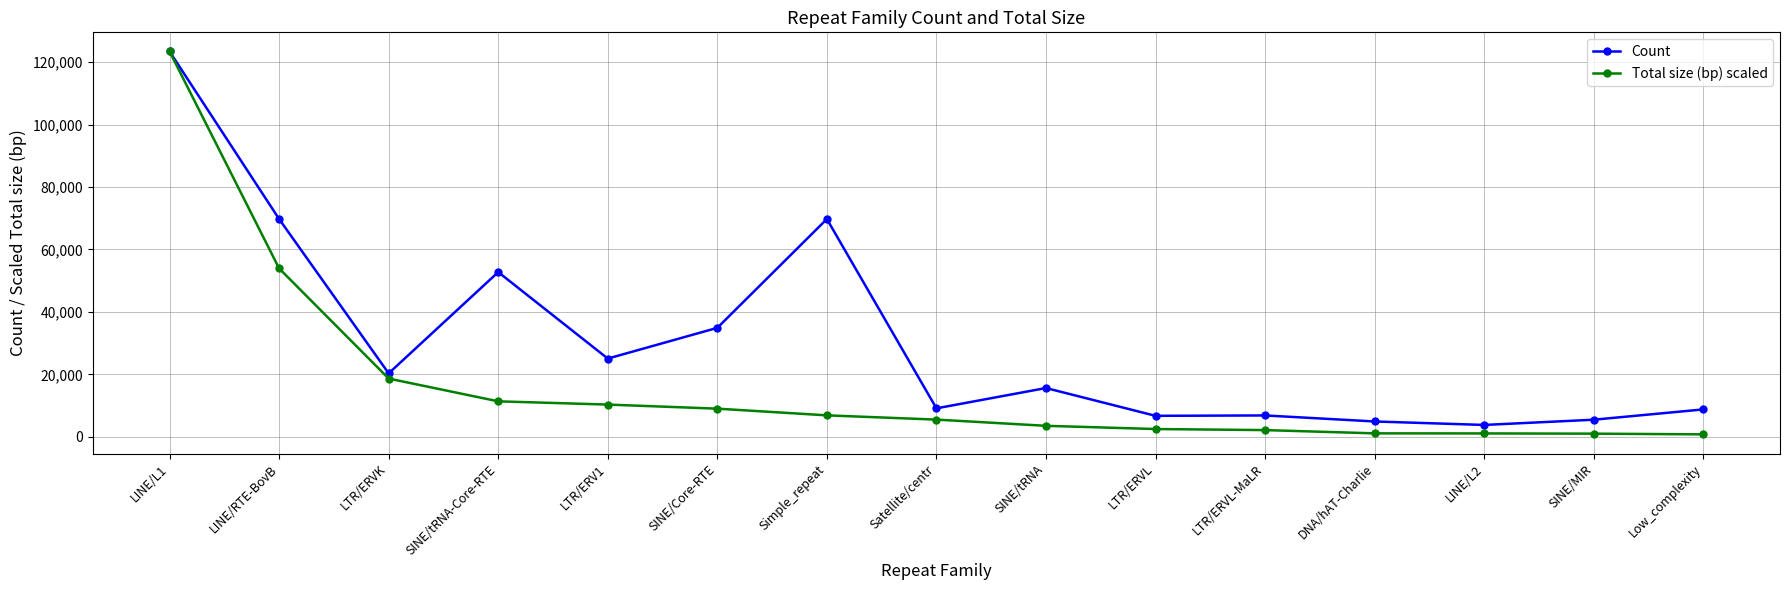

Which category has the highest value in the Count series?

LINE/L1